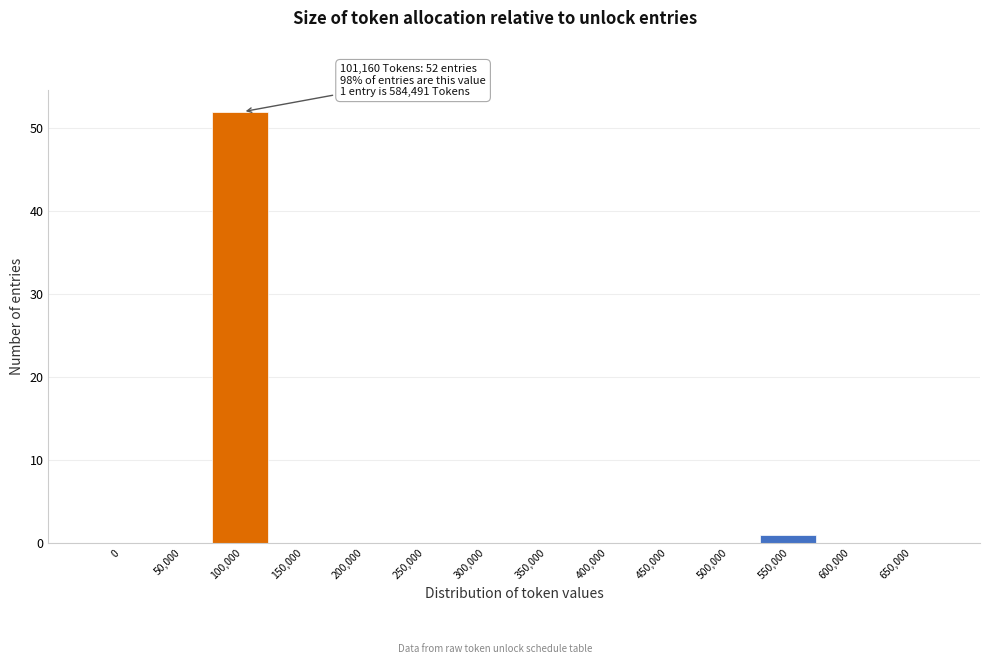

Reading left to right, transcribe all the data shown in this chart.

0=0	50,000=0	100,000=52	150,000=0	200,000=0	250,000=0	300,000=0	350,000=0	400,000=0	450,000=0	500,000=0	550,000=1	600,000=0	650,000=0